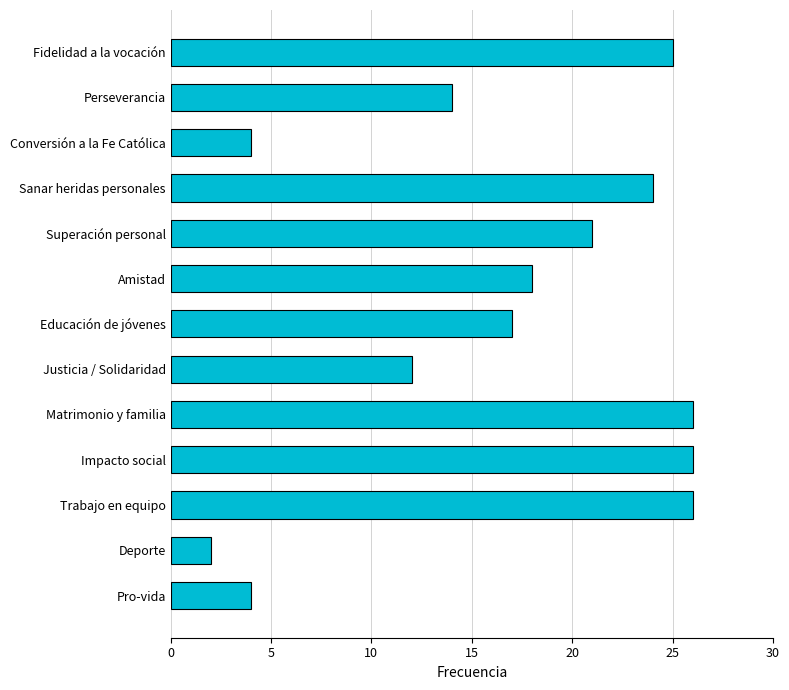

The value at Perseverancia is 14. True or false?

True